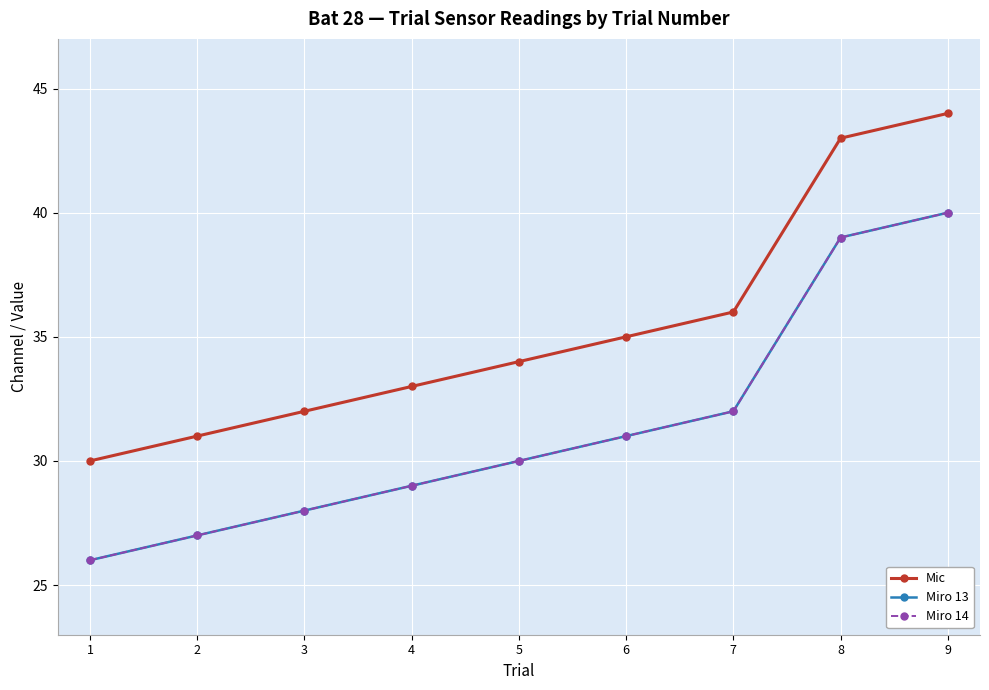

What is the value of the Mic point at the 9th from the left?

44